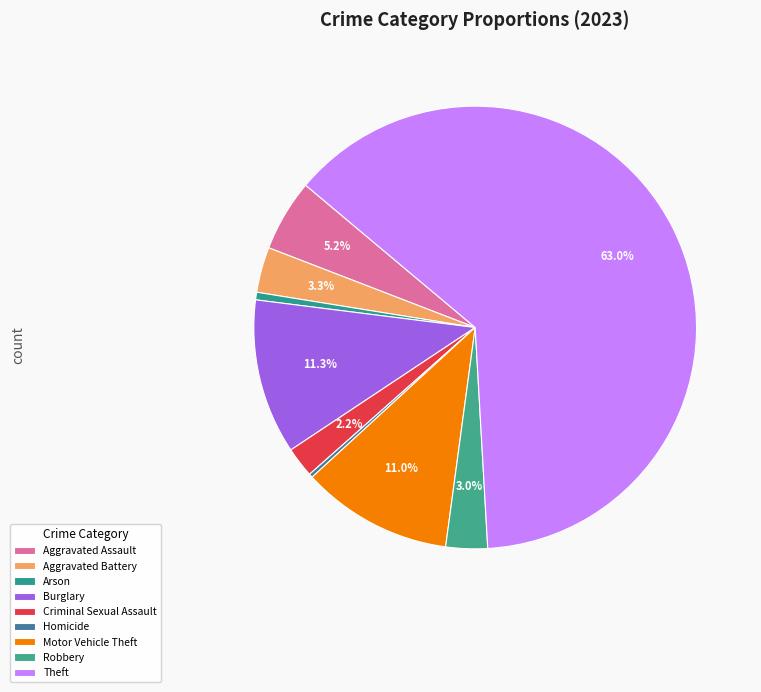

How many segments does this pie chart have?

9